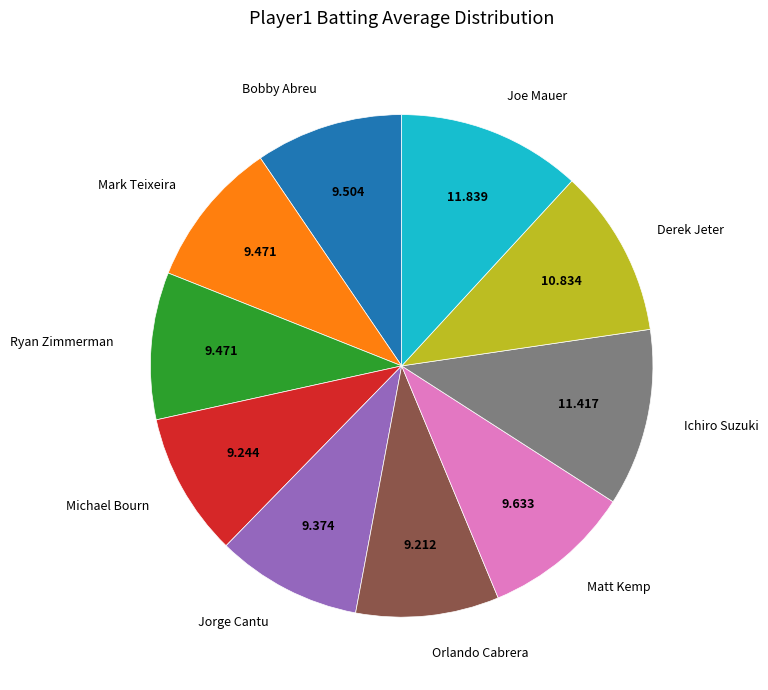

Is there any slice that represents more than half of the pie?

No